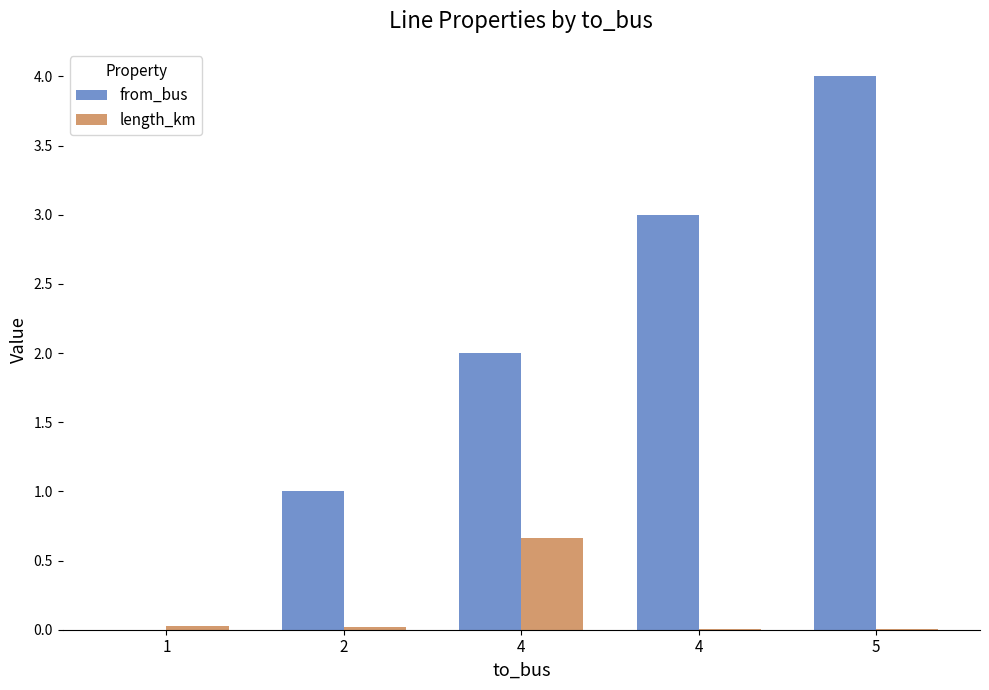

Are the bars grouped side by side (vs. stacked)?

Yes